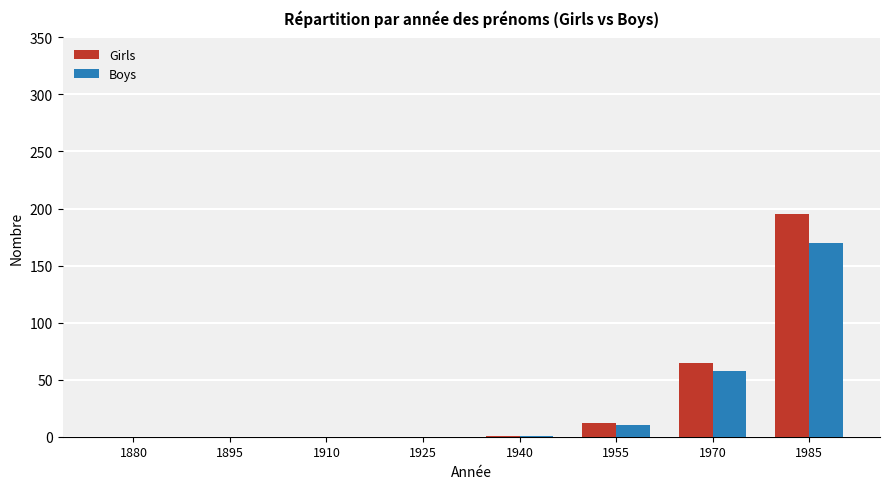

The Girls series shows 0 at 1895. True or false?

True